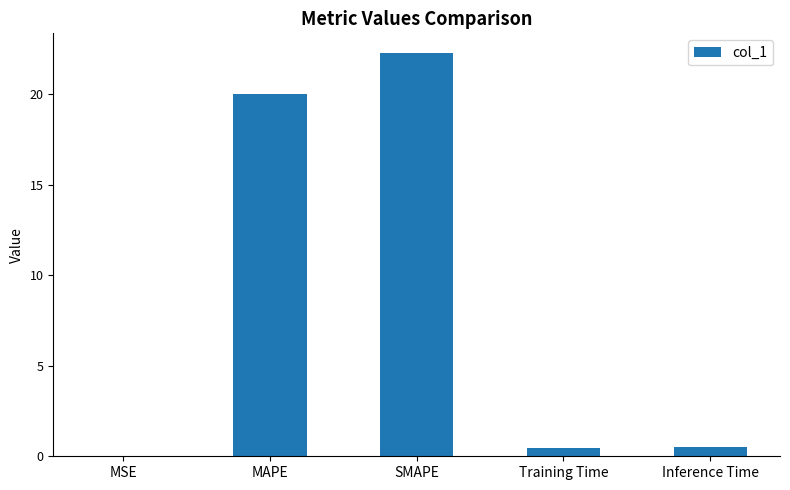

What is the sum of all values?

43.2